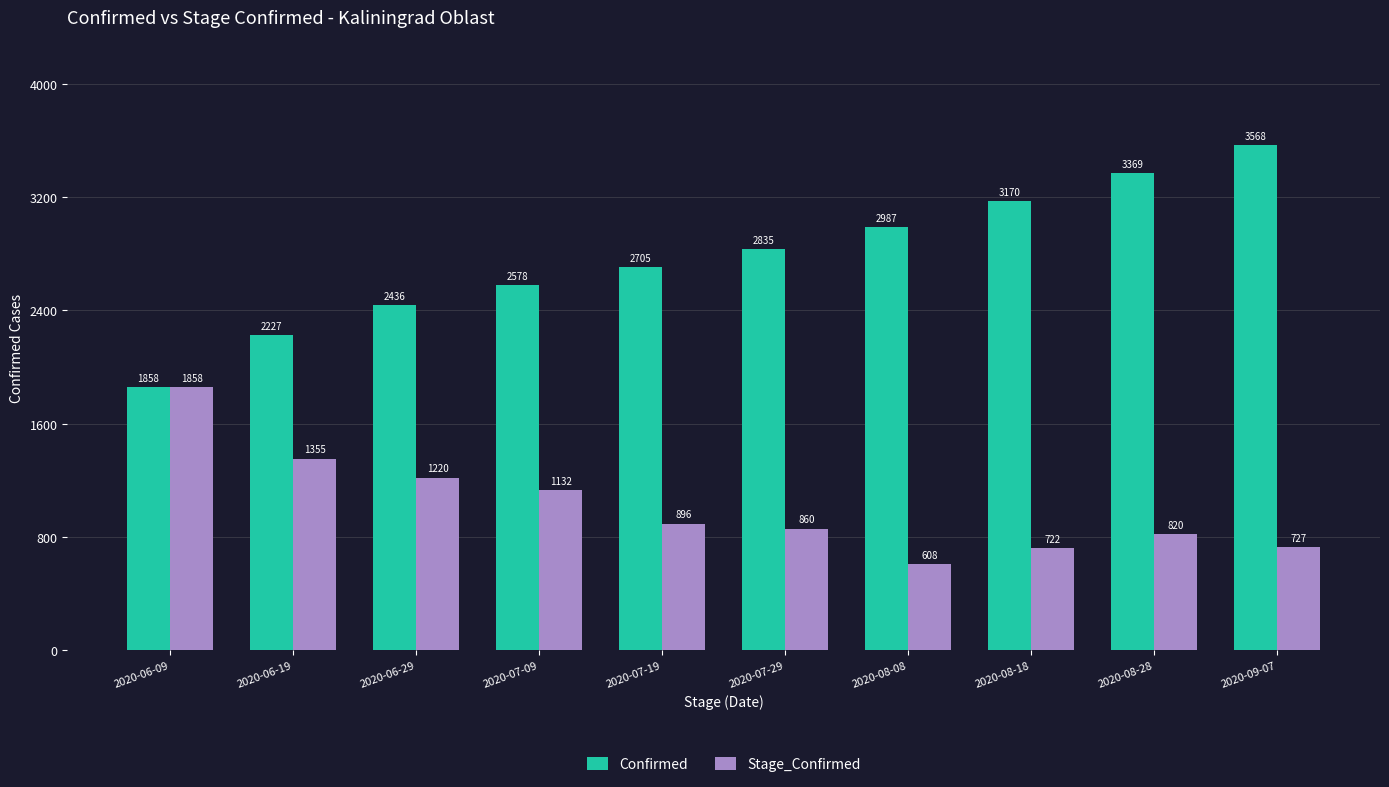

How many bars are there in each group?

2